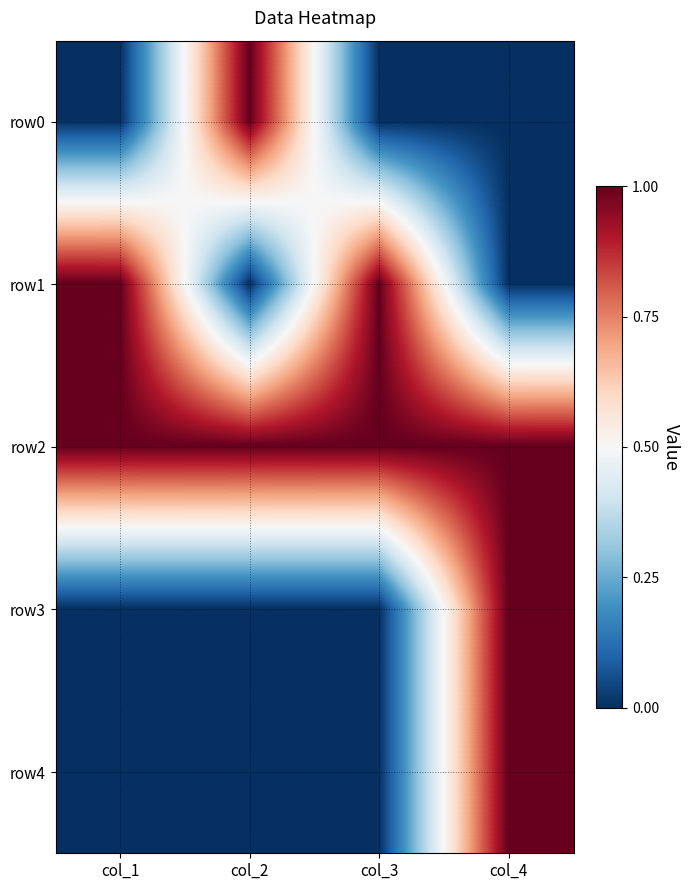

How many categories are shown in the chart?

4